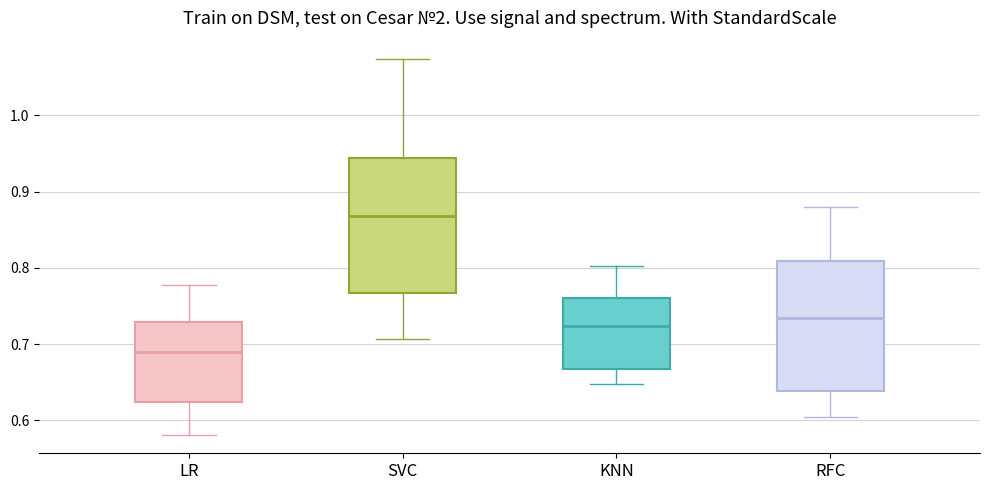

Reading left to right, read every box against the y-axis: the position of its median line, the range the box covers, and the ends of its whiskers. The values are not printed on the chart, so give them approximately, as read against the axis.

LR: median 0.69, box 0.62 to 0.73, whiskers 0.58 to 0.78
SVC: median 0.87, box 0.77 to 0.94, whiskers 0.71 to 1.07
KNN: median 0.72, box 0.67 to 0.76, whiskers 0.65 to 0.80
RFC: median 0.73, box 0.64 to 0.81, whiskers 0.60 to 0.88